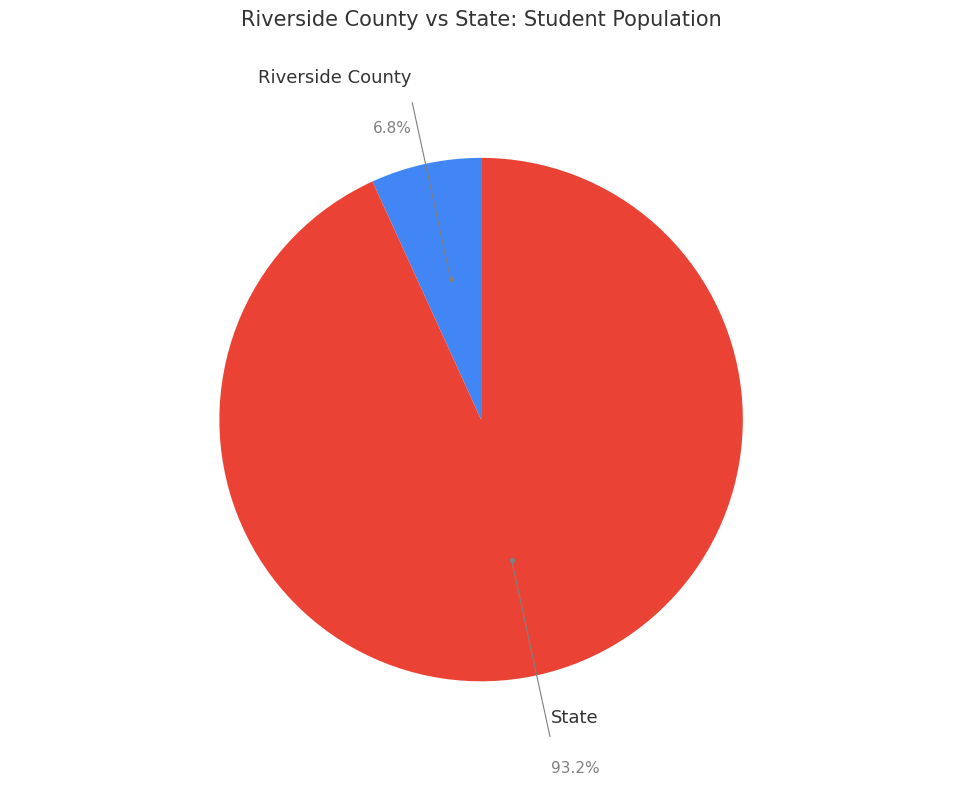

Does any single category account for the majority?

Yes